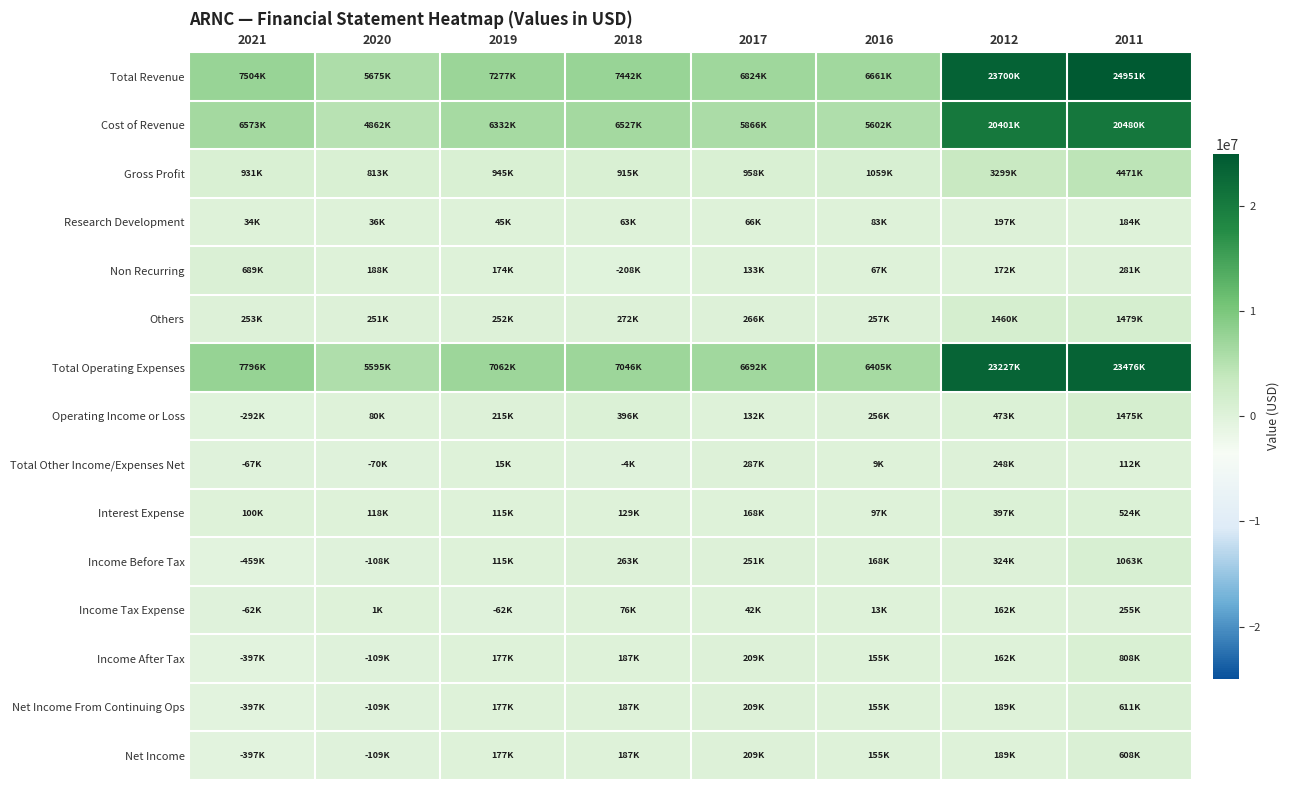

Which series has the largest total across all categories?

Total Revenue